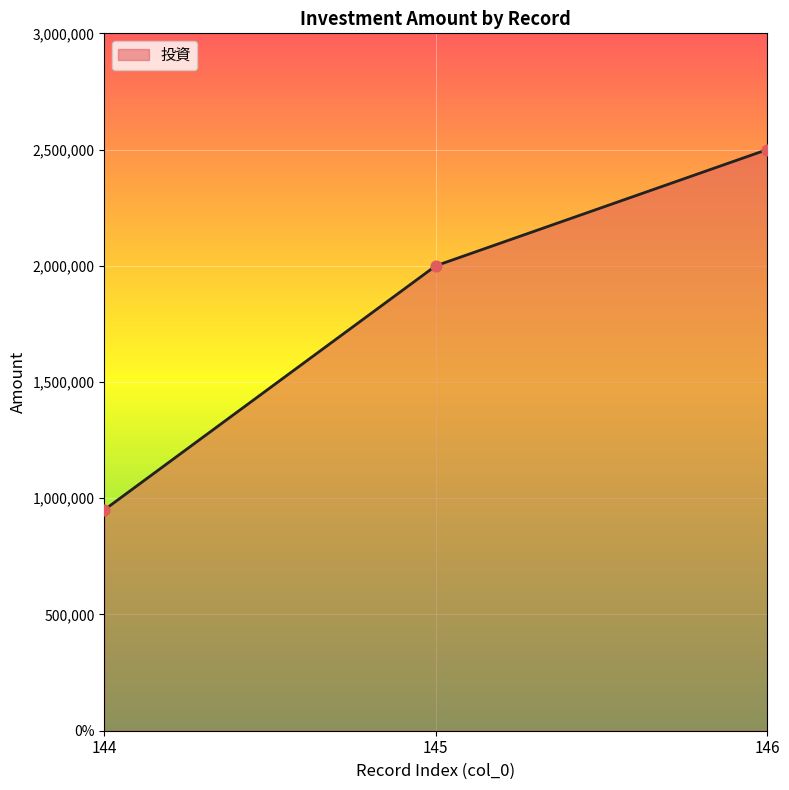

What is the change in value from 144 to 145?

+1050000